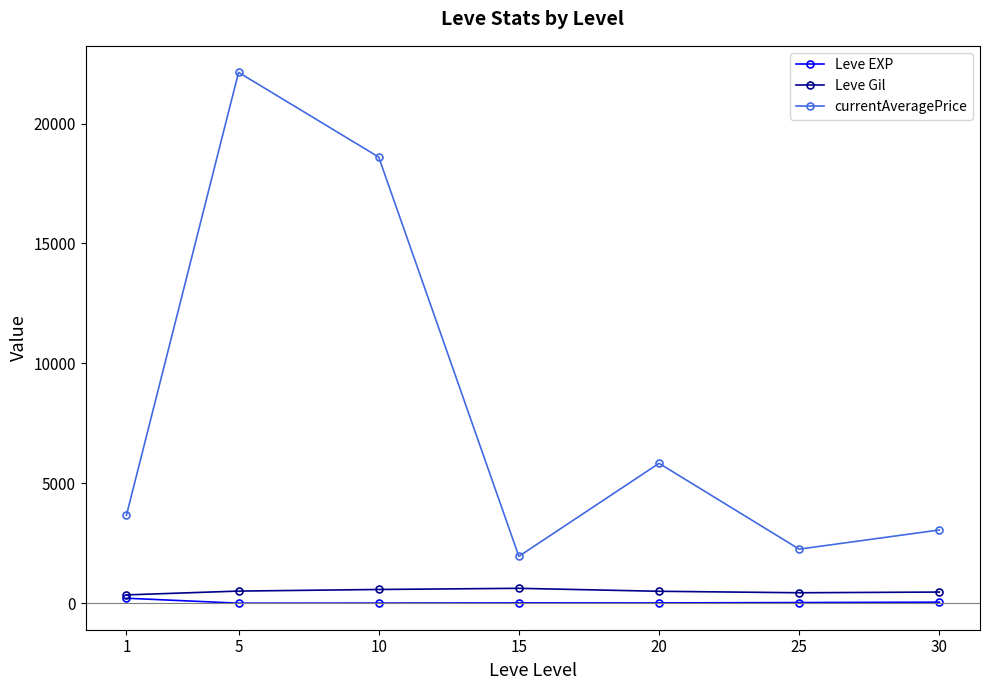

Where is the first local minimum for currentAveragePrice?

15